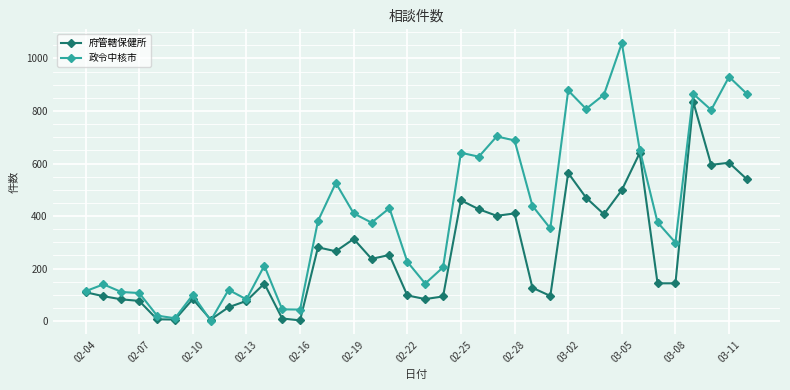

What is the difference between the maximum and second lowest values in the 府管轄保健所 series?

828